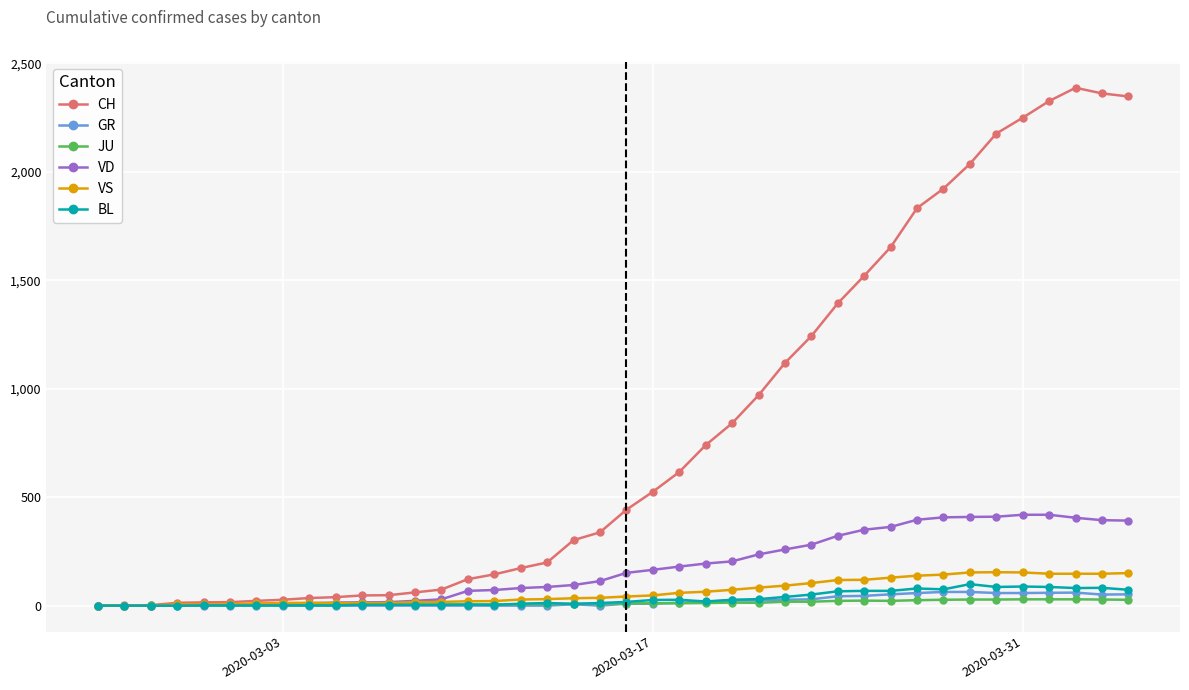

At how many categories does at least one series exceed 1177?

13